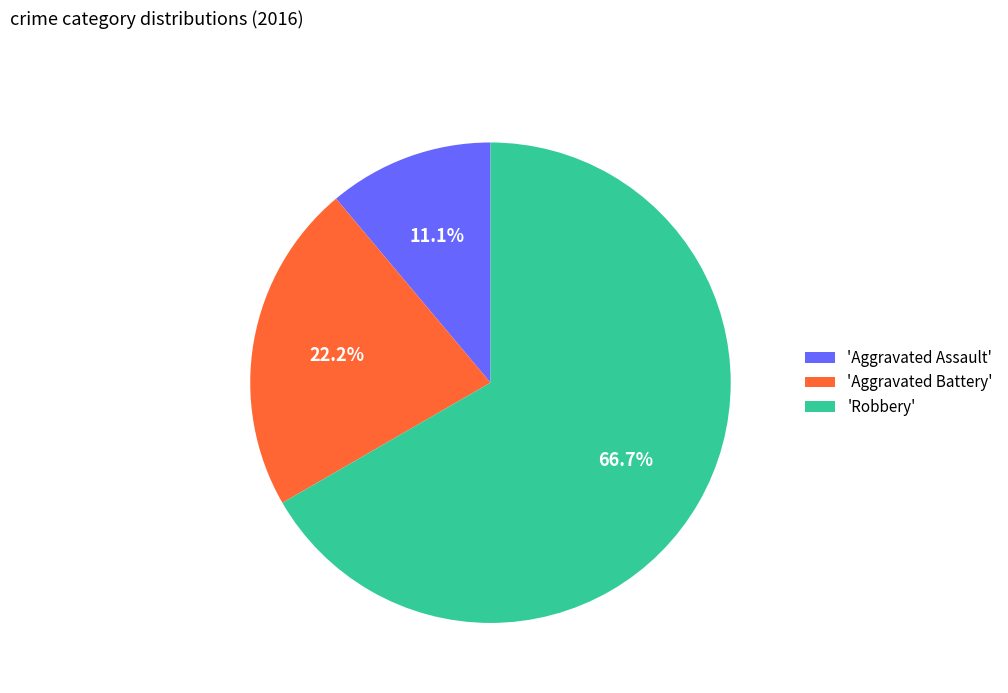

How many segments does this pie chart have?

3